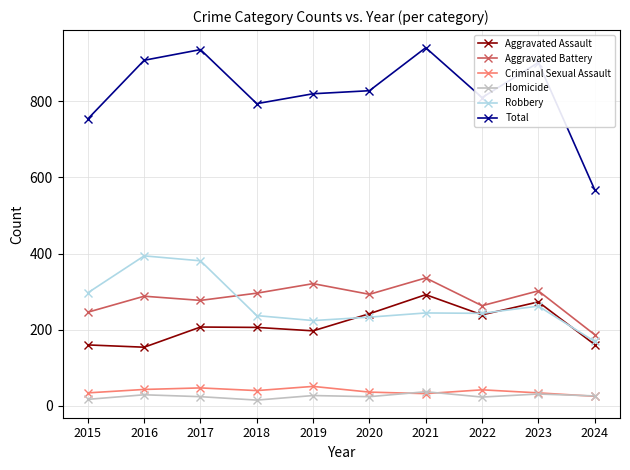

How many data points does each series have?

10